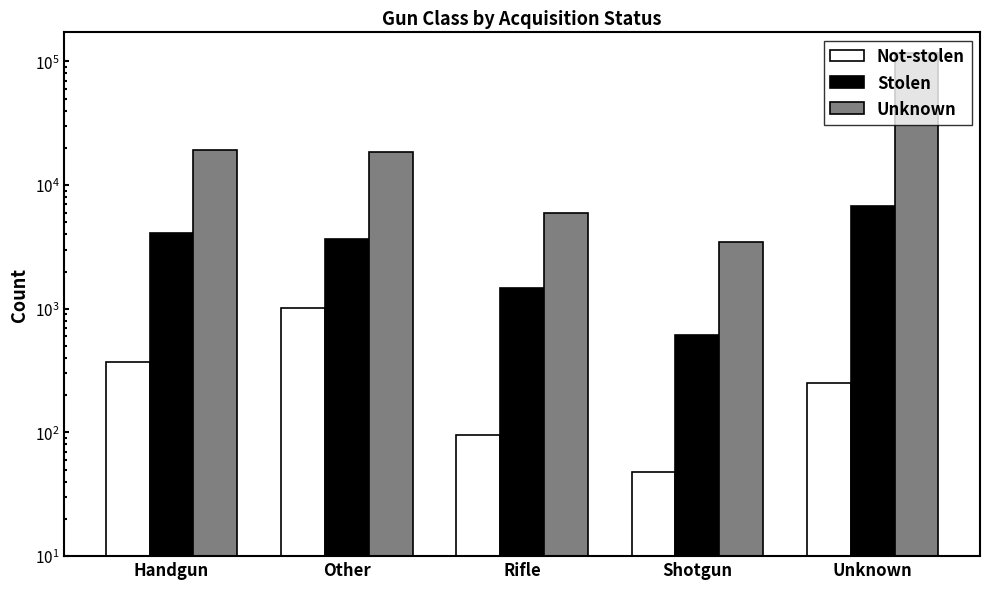

Which series changed the most between Handgun and Rifle?

Unknown